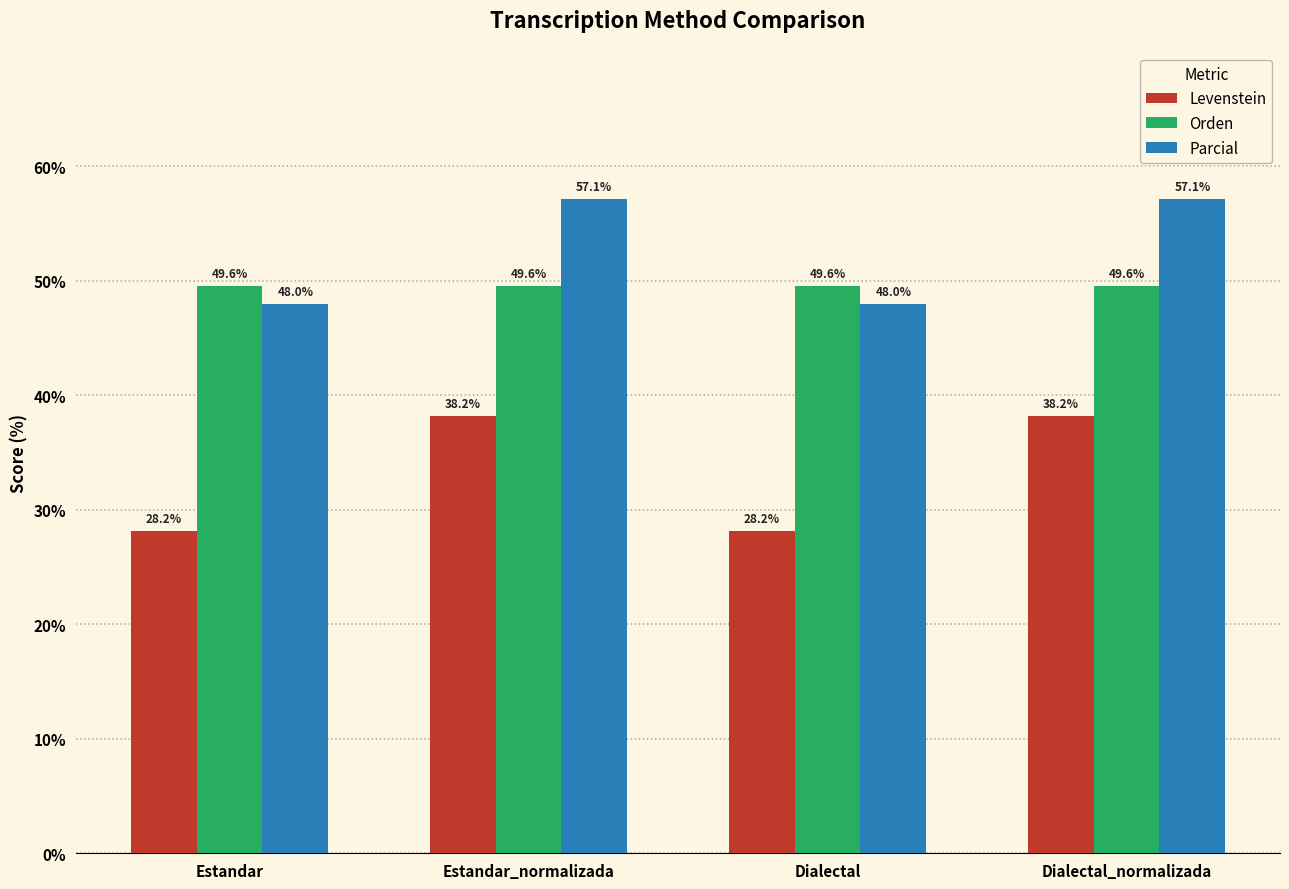

How many bars are there in total?

12